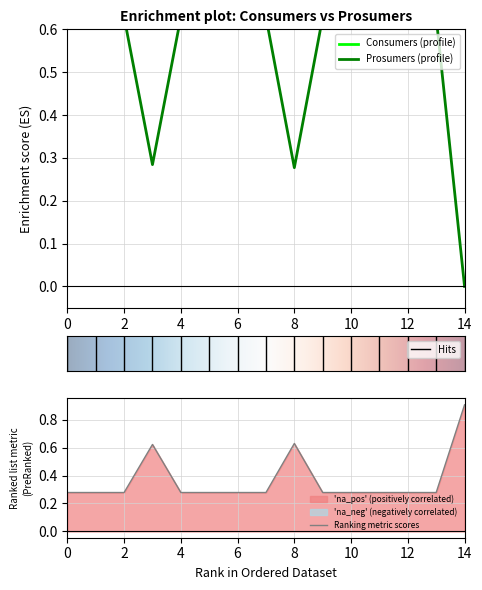

Rank the categories by value from lowest to highest.

14, 8, 3, 0, 1, 2, 4, 5, 6, 7, 9, 10, 11, 12, 13